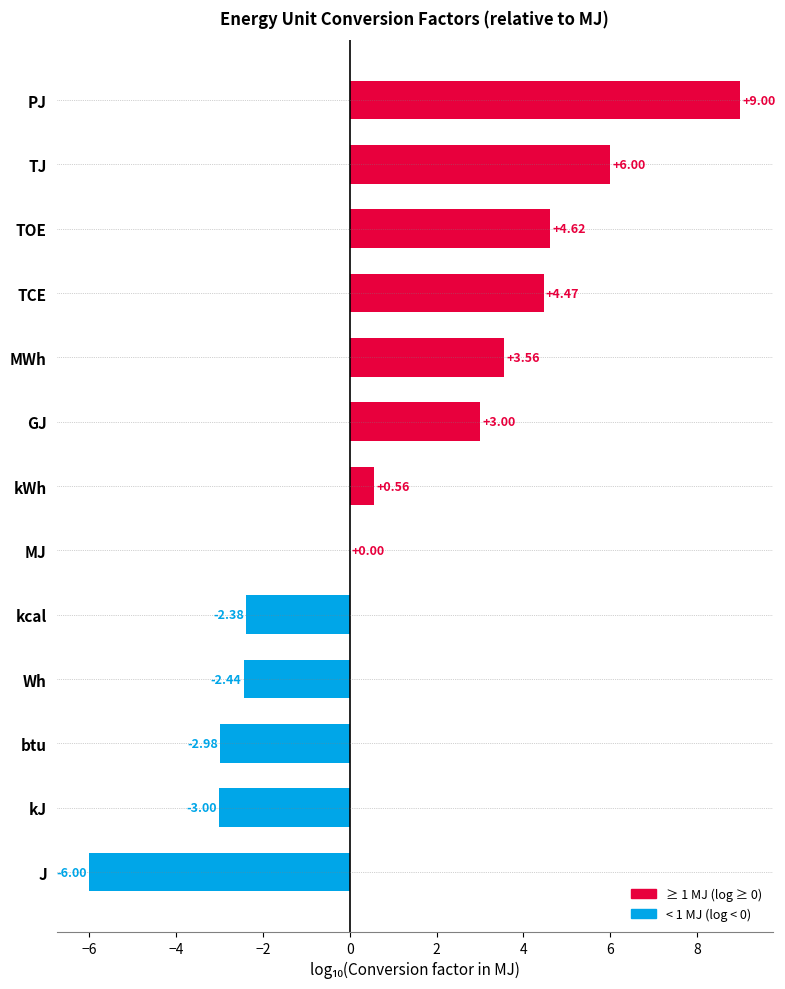

At which label is the value closest to 1?

kWh